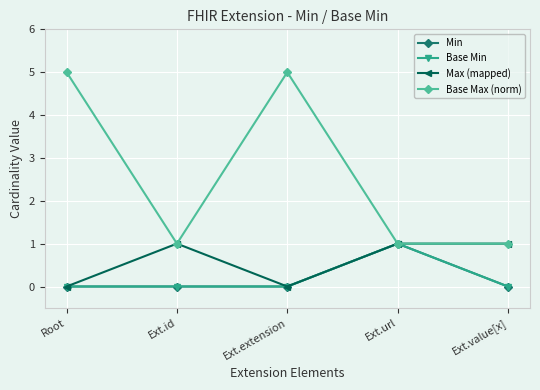

Is it true that Max (mapped) equals 1 at Ext.value[x]?

True